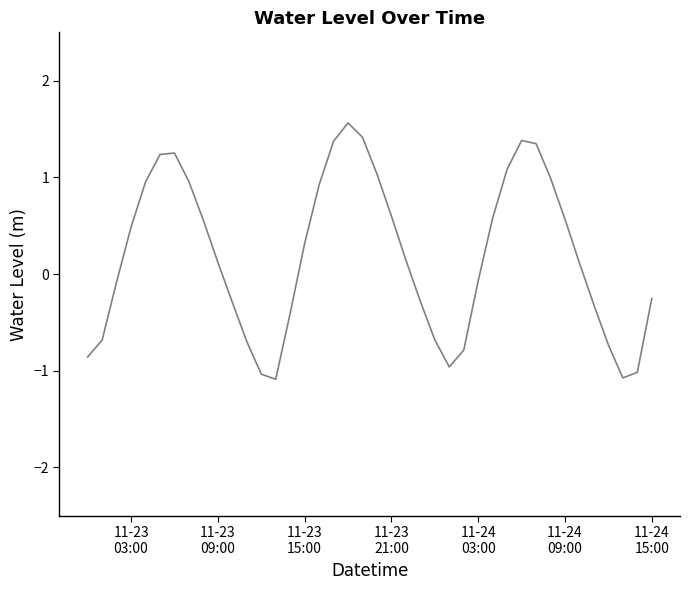

What is the minimum value shown in the chart?

-1.1